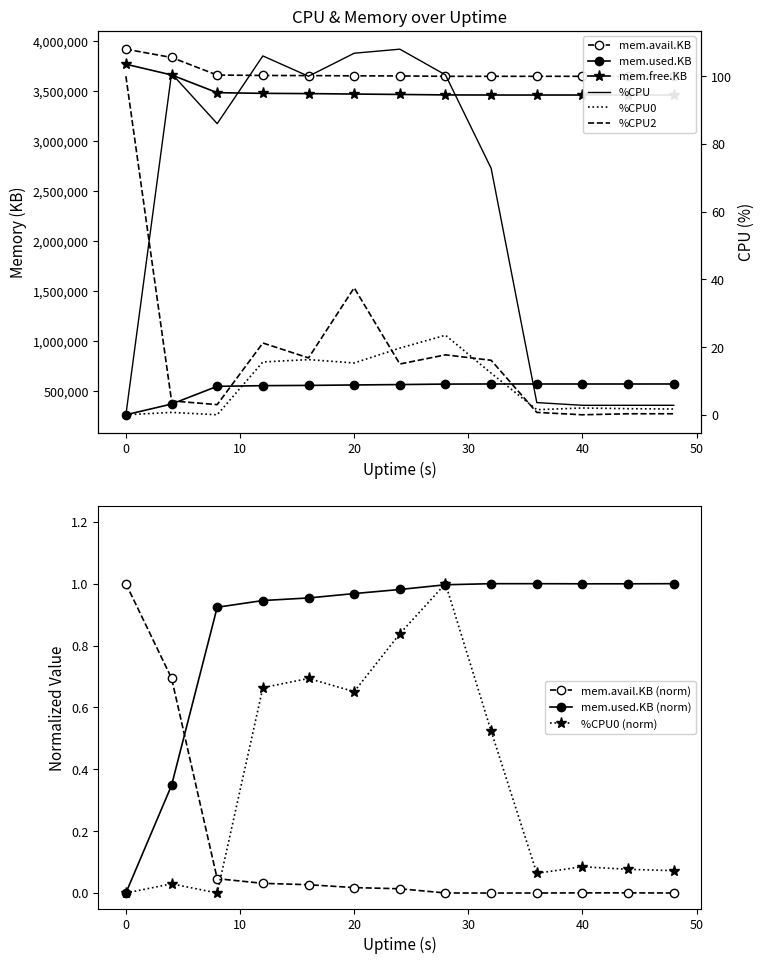

What is the greatest value displayed?

3921744.0